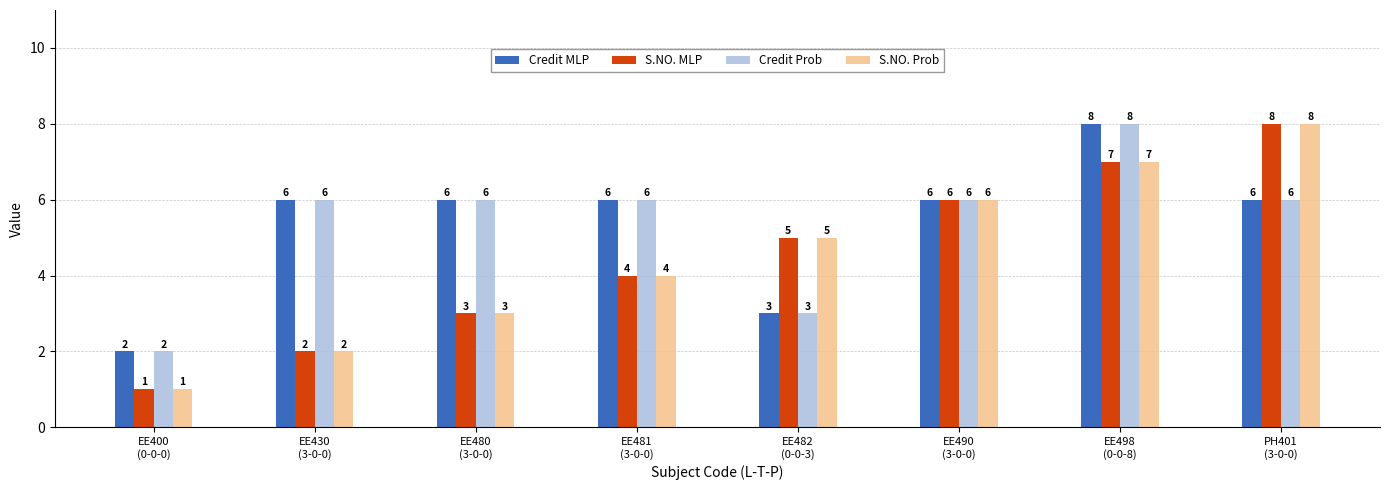

Reading right to left, what are all the values shown in this chart?

Credit MLP: 6	8	6	3	6	6	6	2
S.NO. MLP: 8	7	6	5	4	3	2	1
Credit Prob: 6	8	6	3	6	6	6	2
S.NO. Prob: 8	7	6	5	4	3	2	1